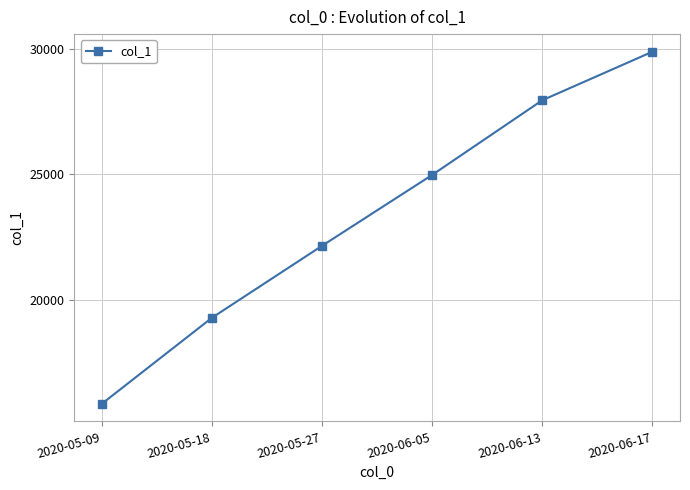

What position from the left is 2020-05-09?

1